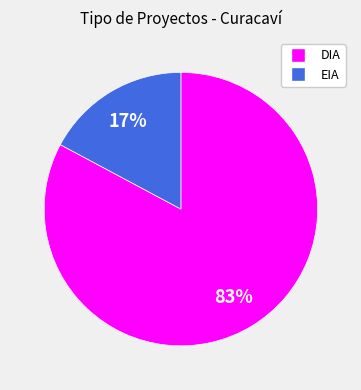

To the nearest percent, what is the difference between the largest and smallest slice percentages?

66%